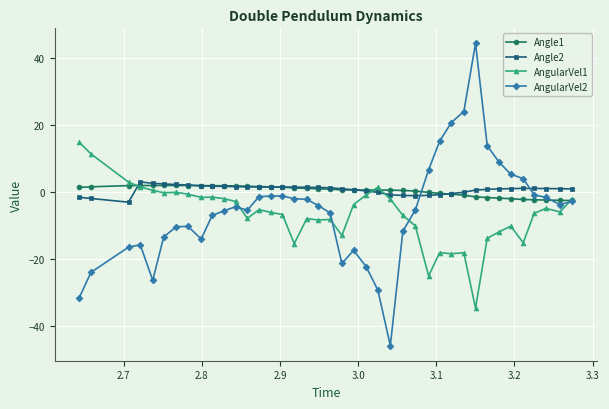

What is the value of the Angle1 point at the 10th from the left?

2.0